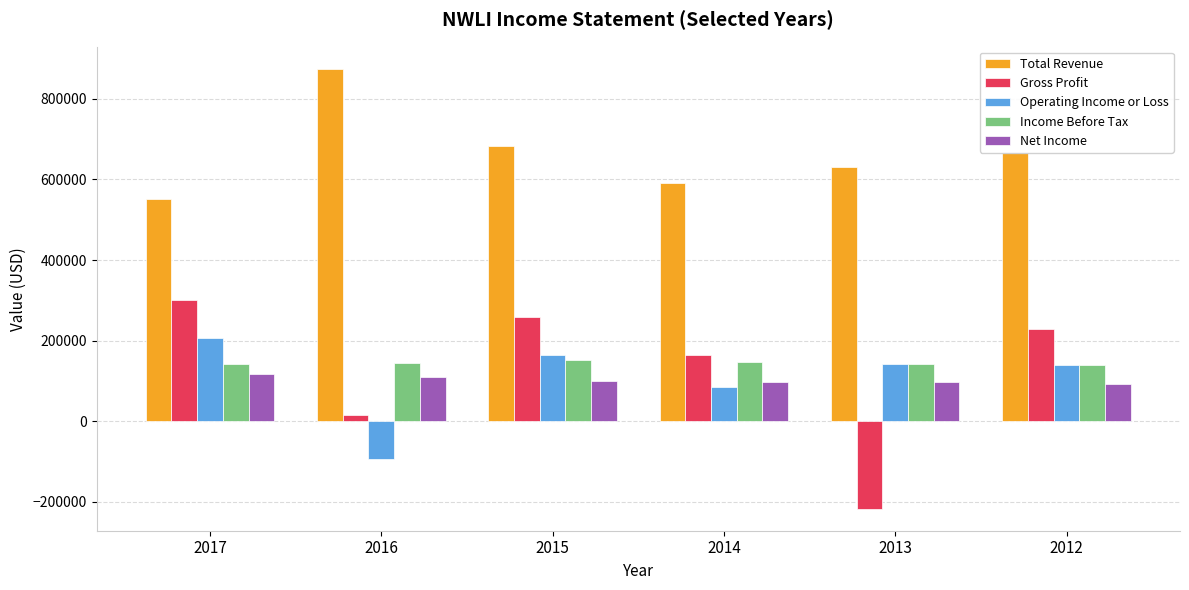

What is the value of the Operating Income or Loss bar at the 6th from the left?

140600